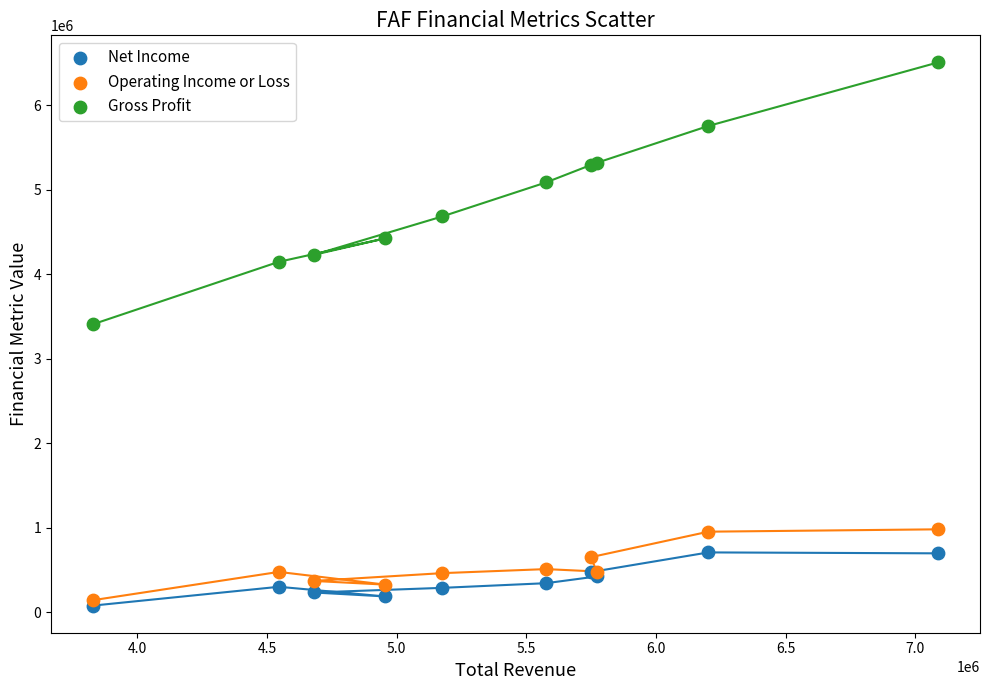

In the Gross Profit series, what Y value is closest to 4958350?

5087200